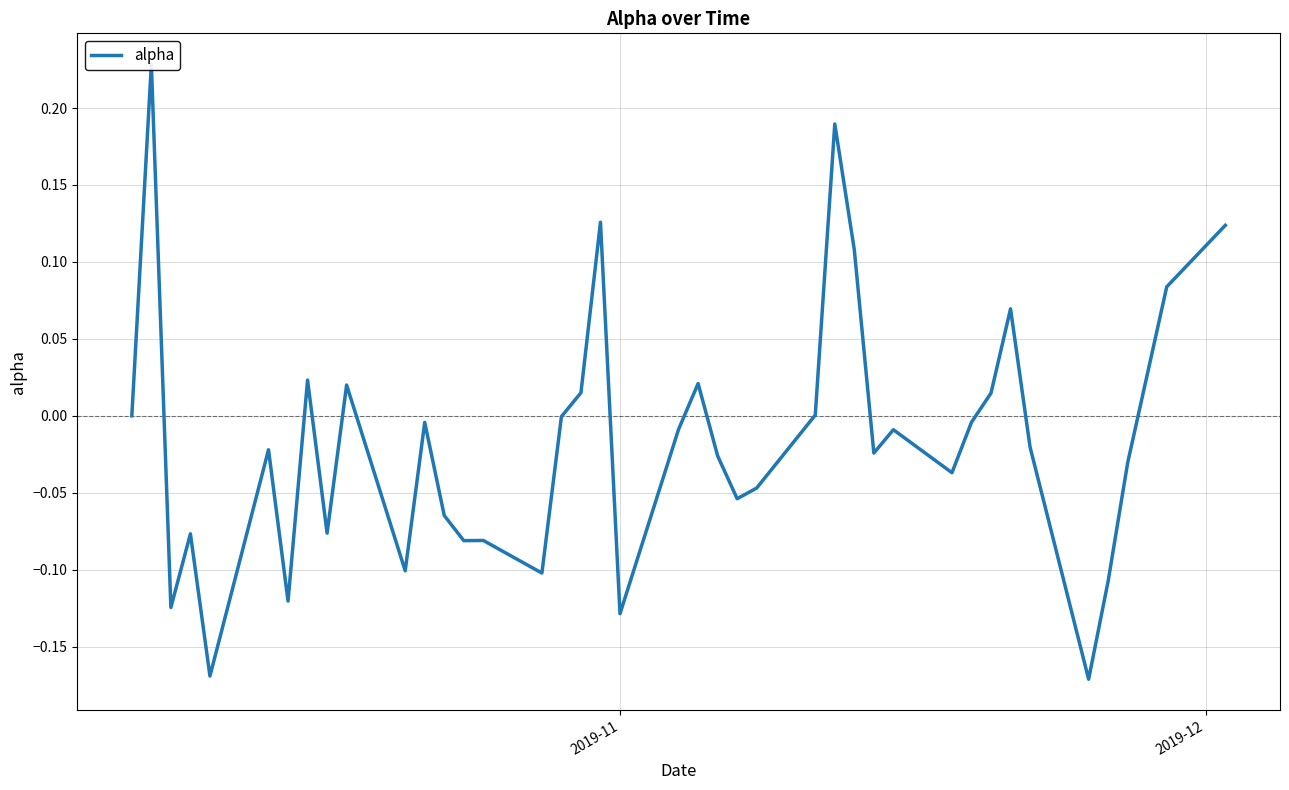

How many values are below zero?

26